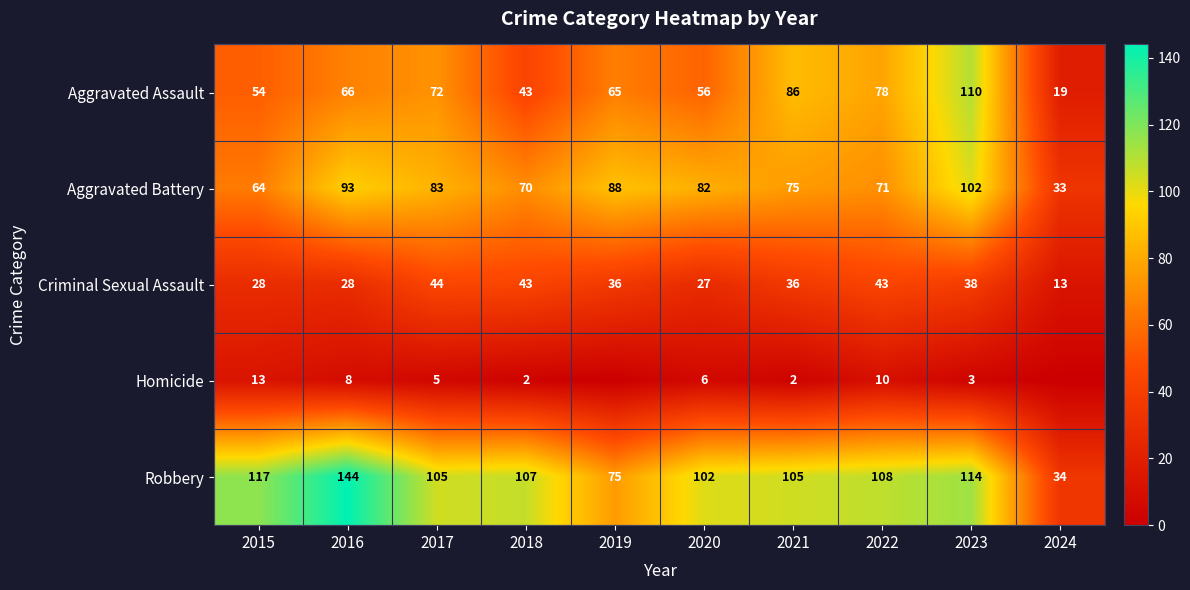

Which has a higher value, 2024 or 2017?

2017